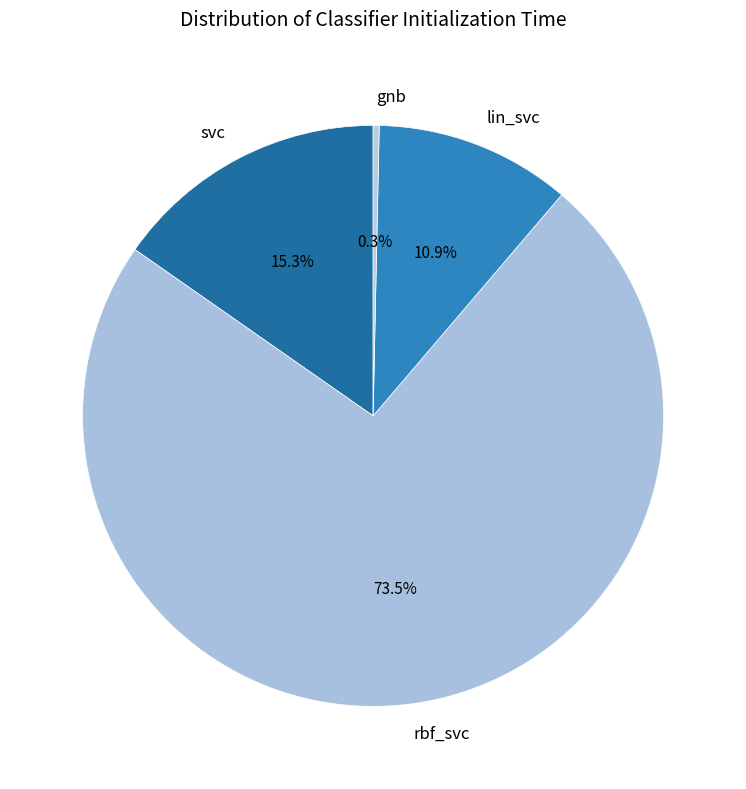

Is it true that rbf_svc is 80% of the pie?

False